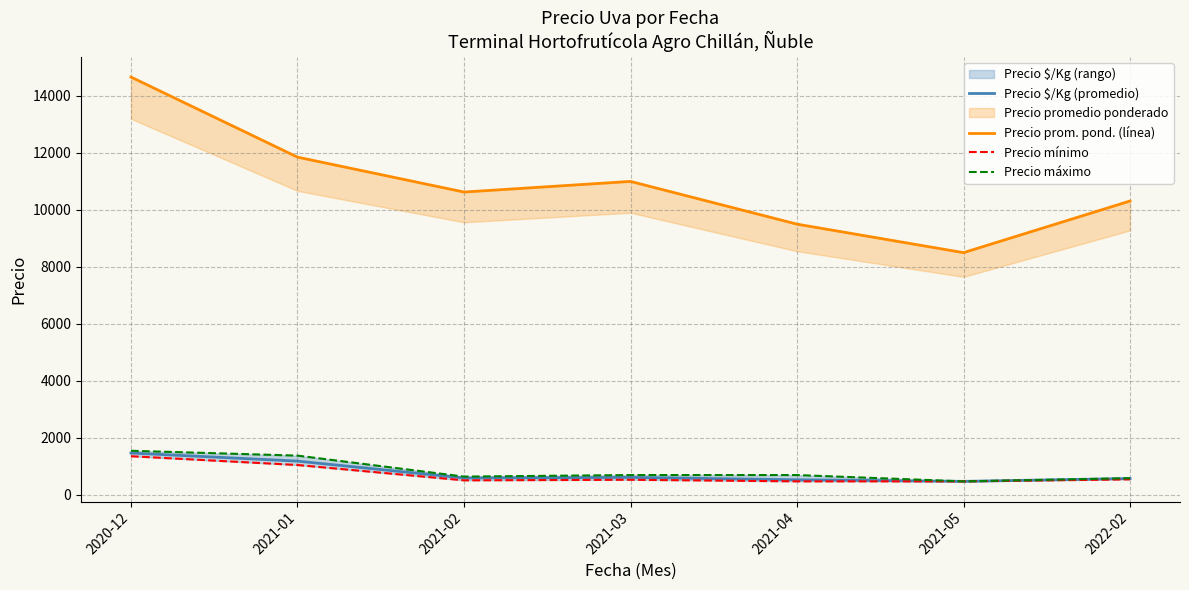

Which series changed the most between 2021-01 and 2021-04?

Precio prom. pond. (línea)